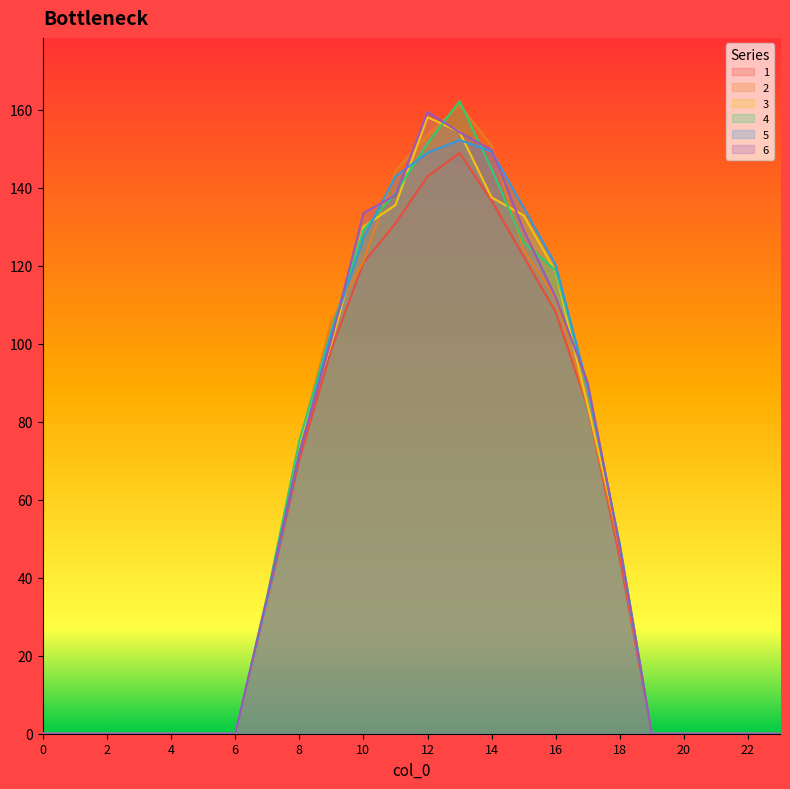

Rank the series by their maximum value, from lowest to highest.

1, 5, 3, 6, 2, 4